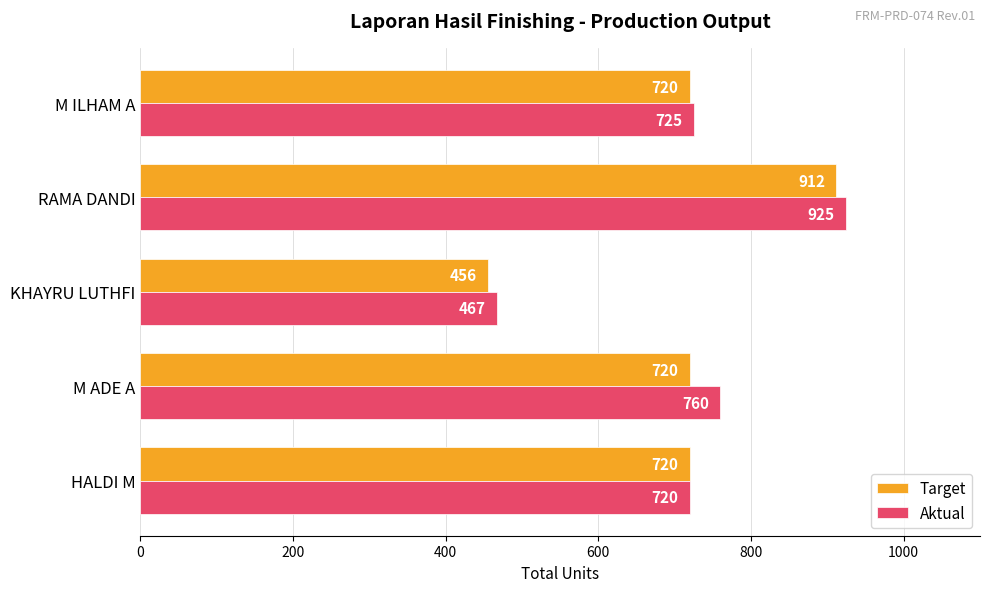

How many series are shown in this chart?

2